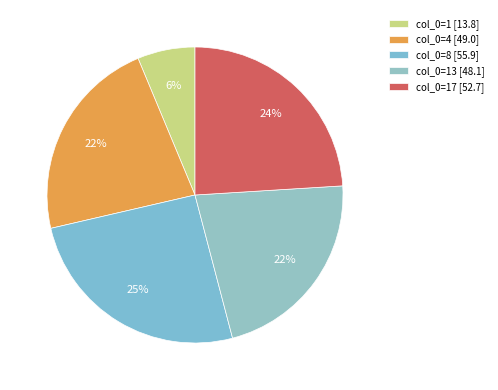

To the nearest percent, what is the difference between the largest and smallest slice percentages?

19%